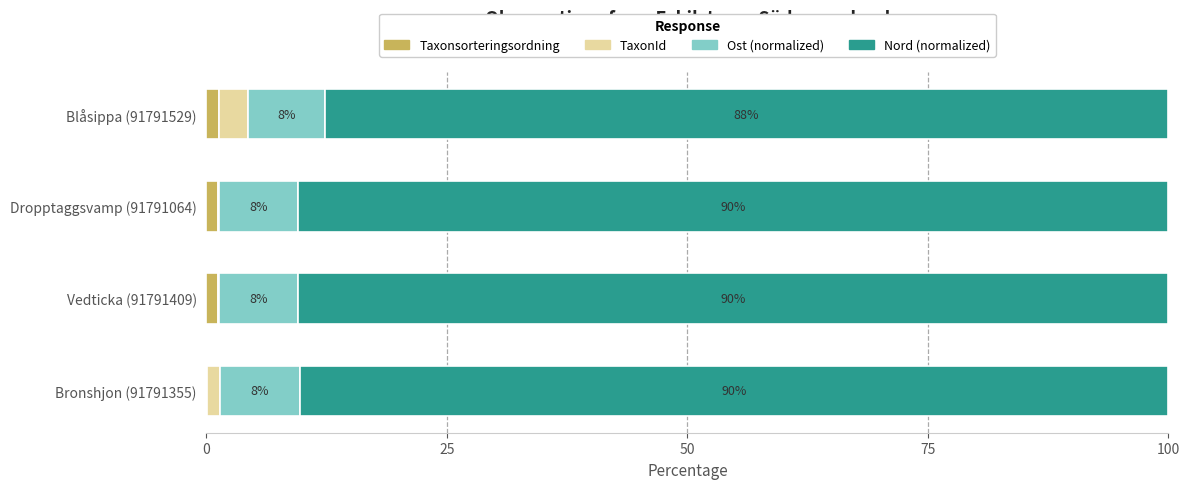

How many Taxonsorteringsordning values are between 1 and 2?

3